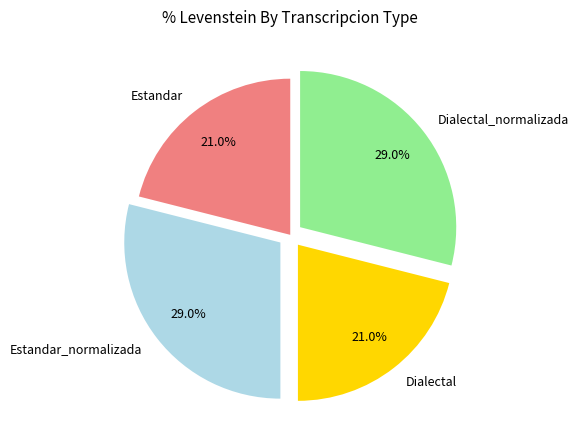

Is there a majority slice in this chart?

No